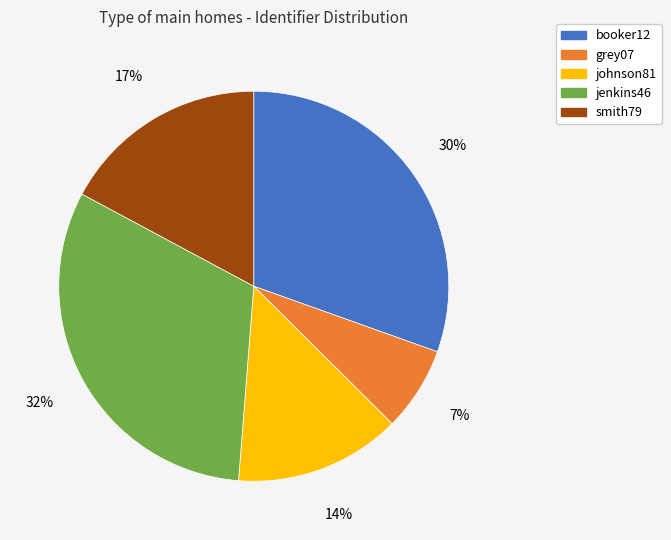

Count the number of slices in the pie.

5